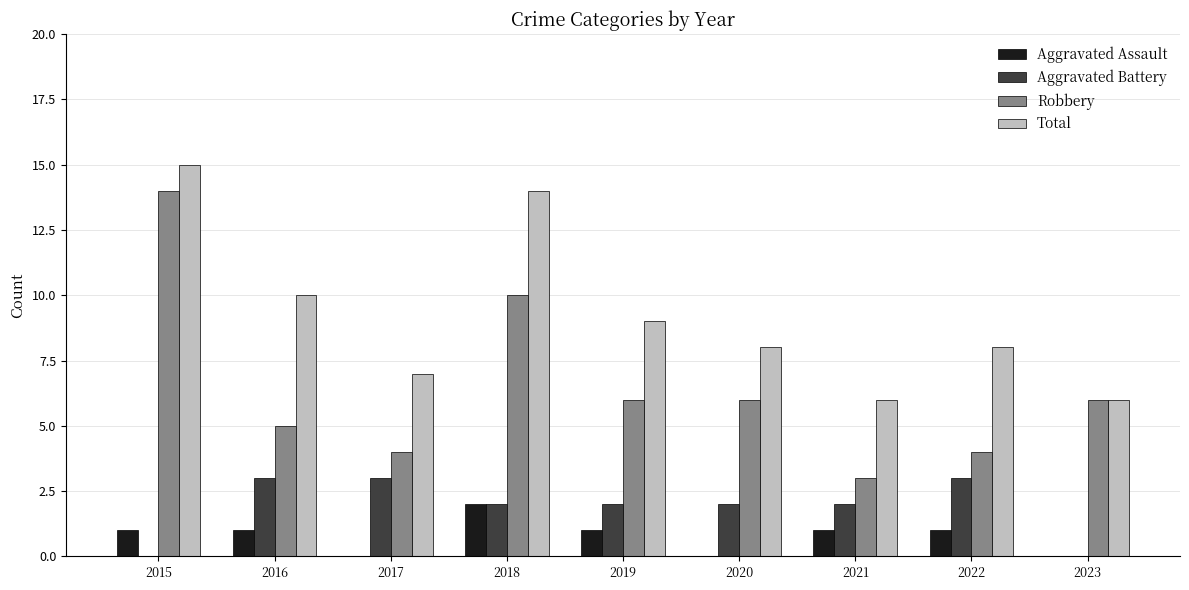

What is the maximum value for Aggravated Battery?

3